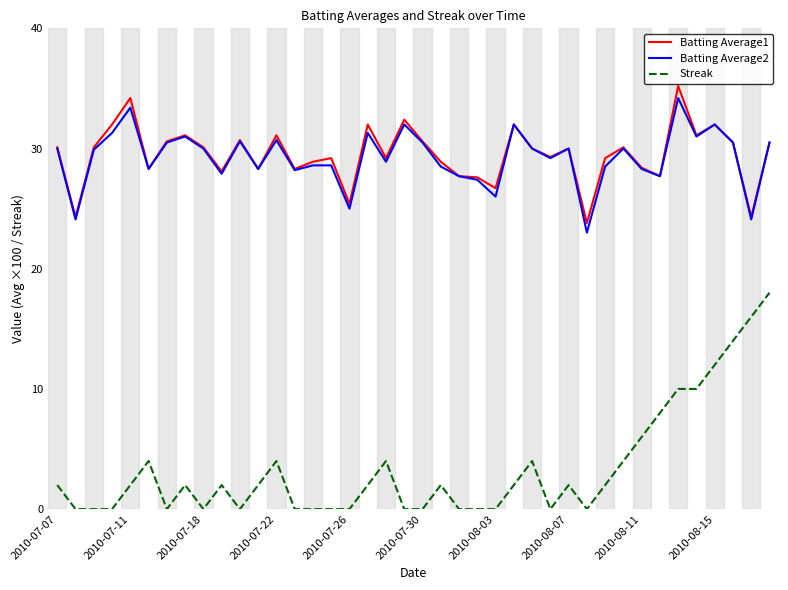

What is the lowest value of the Batting Average1 series?

23.8